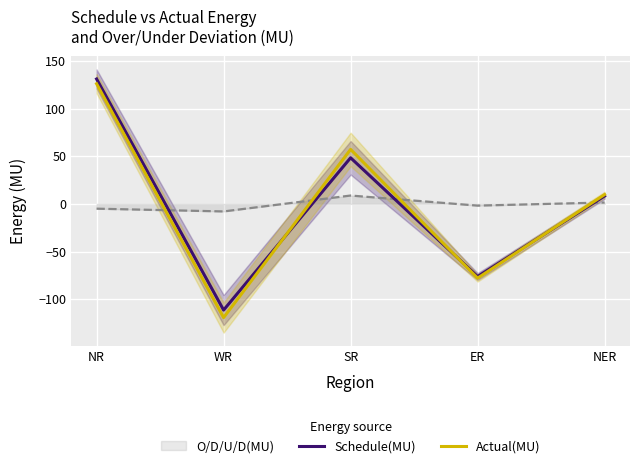

How many data points does each series have?

5